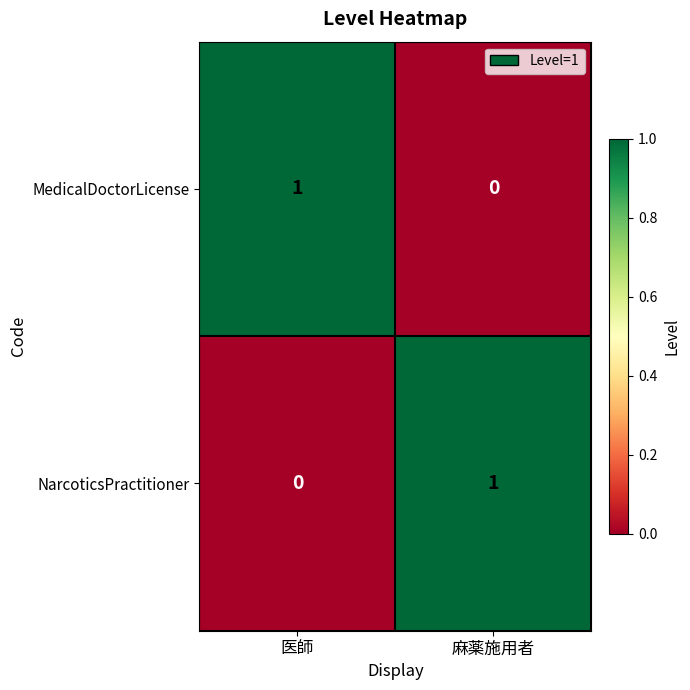

The NarcoticsPractitioner series shows 1 at 麻薬施用者. True or false?

True